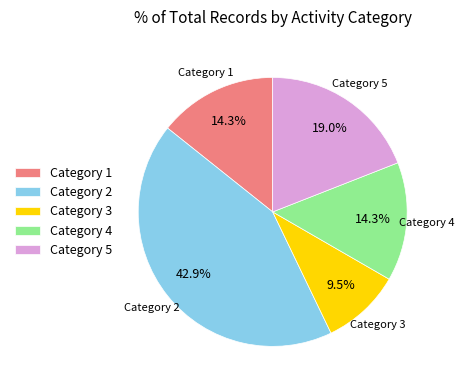

What is the total percentage of Category 3 and Category 4?

23.8%